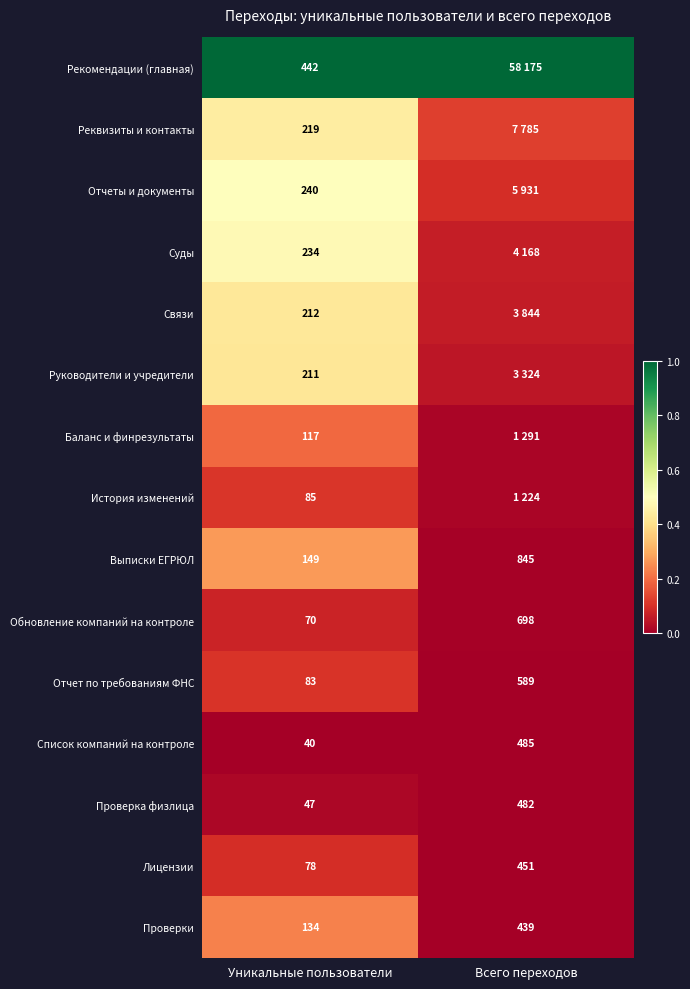

Which category has the highest value in the Выписки ЕГРЮЛ series?

Всего переходов